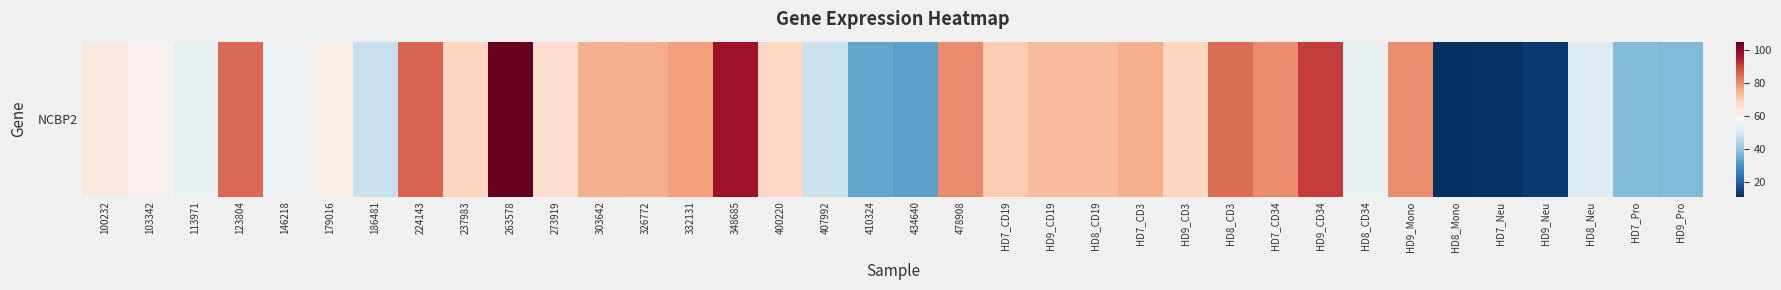

Is it true that the value at HD7_CD19 is 70.2?

True